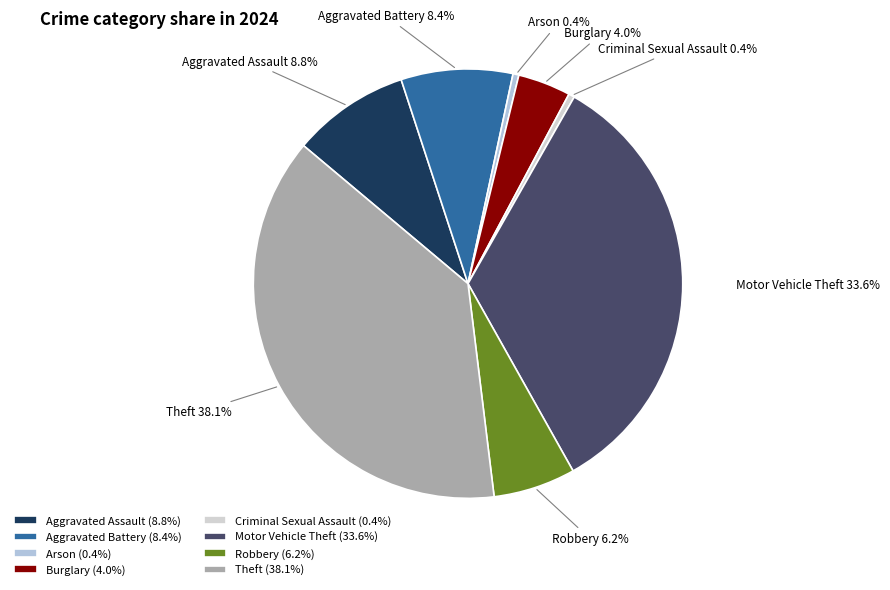

Count the number of slices in the pie.

8